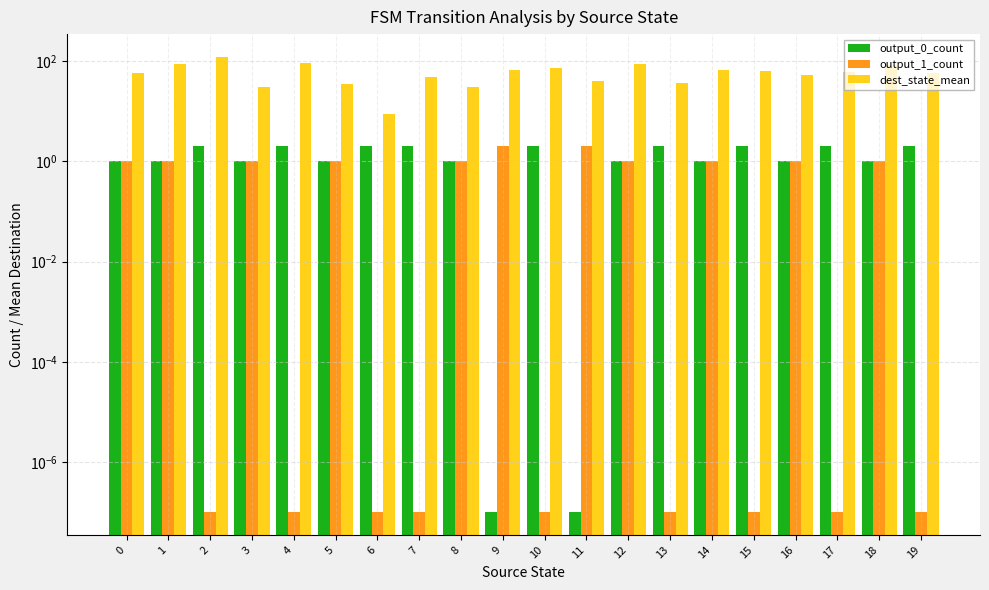

Which label corresponds to the largest value in the chart?

2